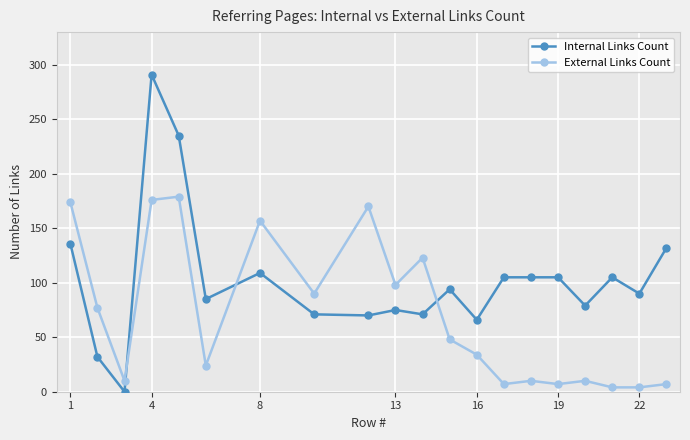

Does the chart display data point markers on the line(s)?

Yes